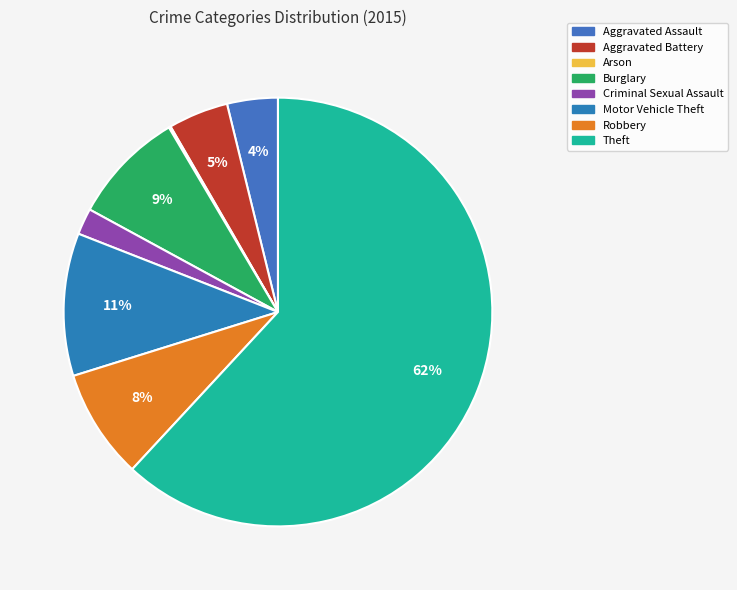

Which slice is the largest?

Theft